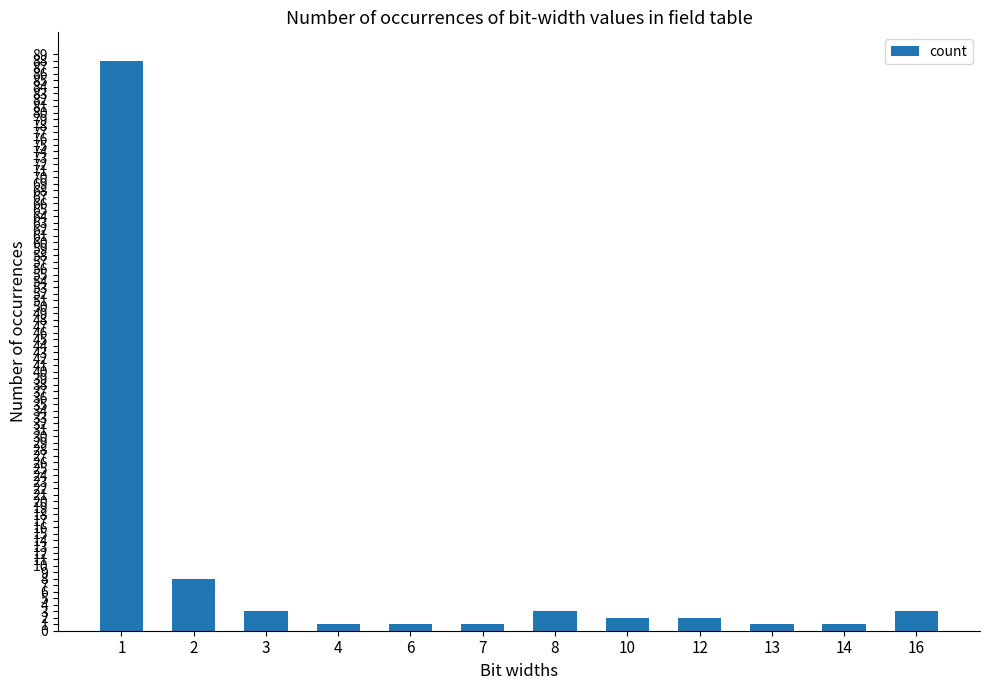

What is the ratio of the value at 7 to the value at 14?

1.0